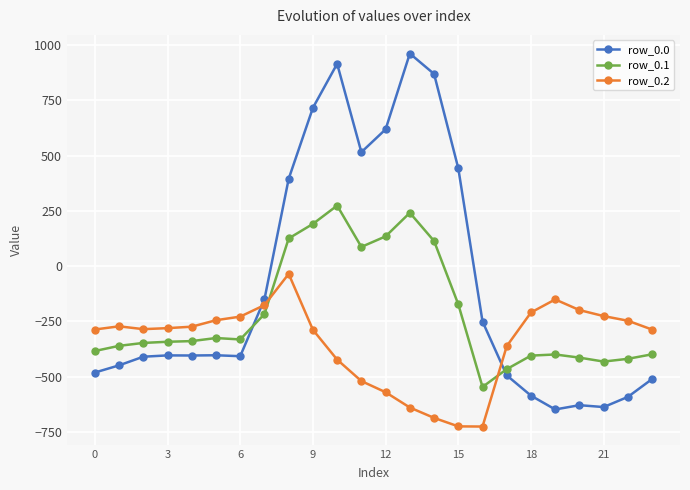

How many values in the row_0.0 series are below -404?

13